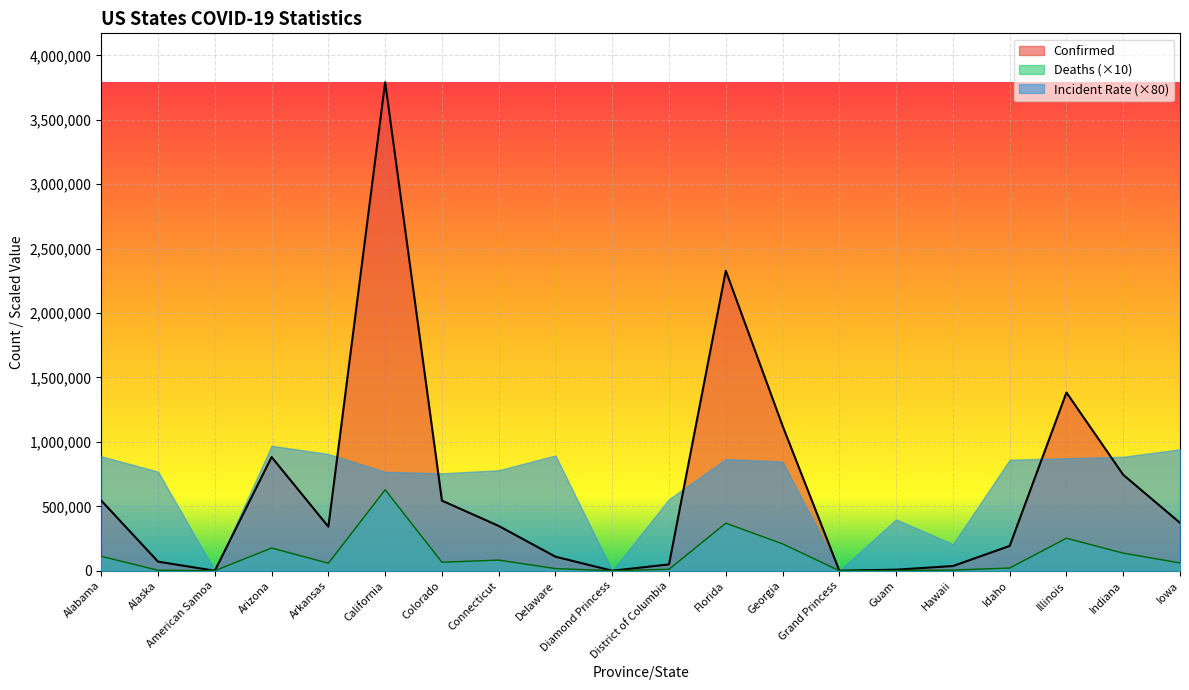

The Confirmed series shows 882369 at Arizona. True or false?

True